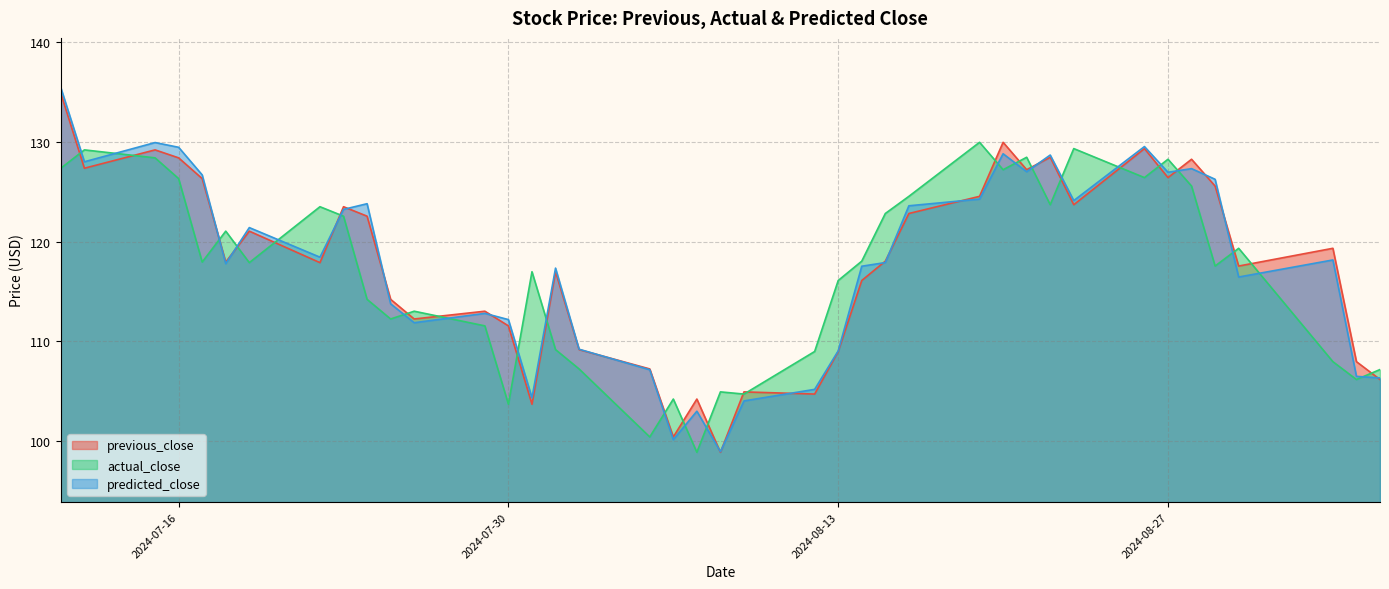

What is the label of the 24th point from the left?

2024-08-13